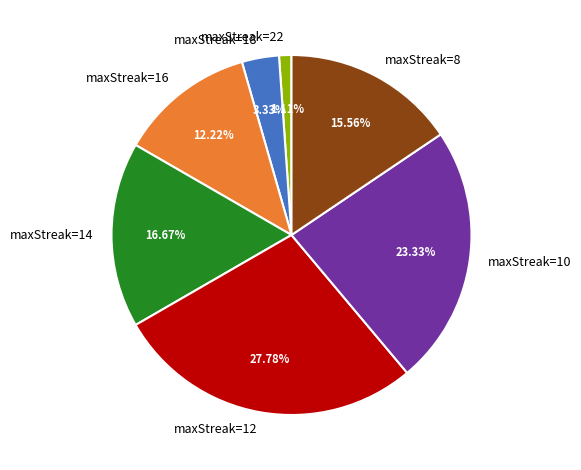

Does any single category account for the majority?

No